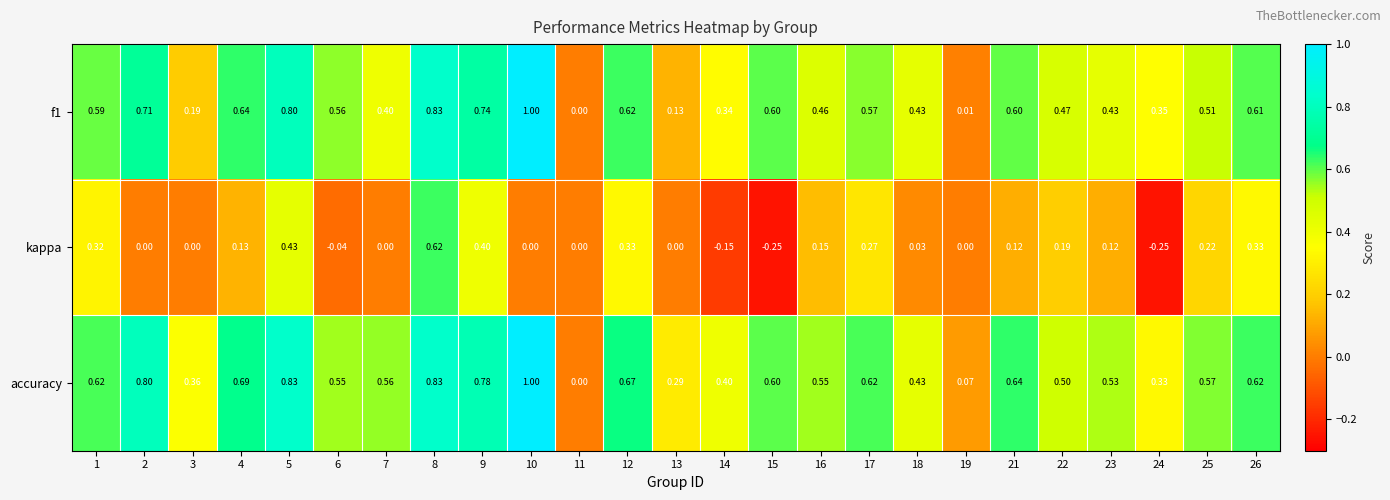

Which series has the largest total across all categories?

accuracy